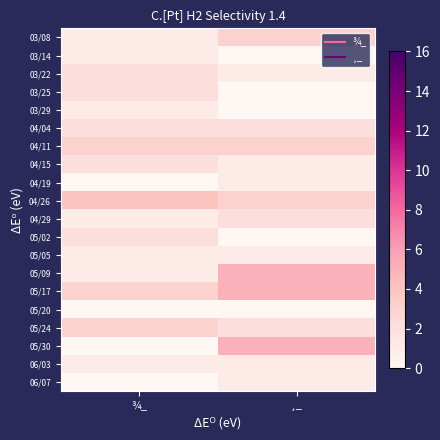

At which category is the sum across all series the highest?

¸_